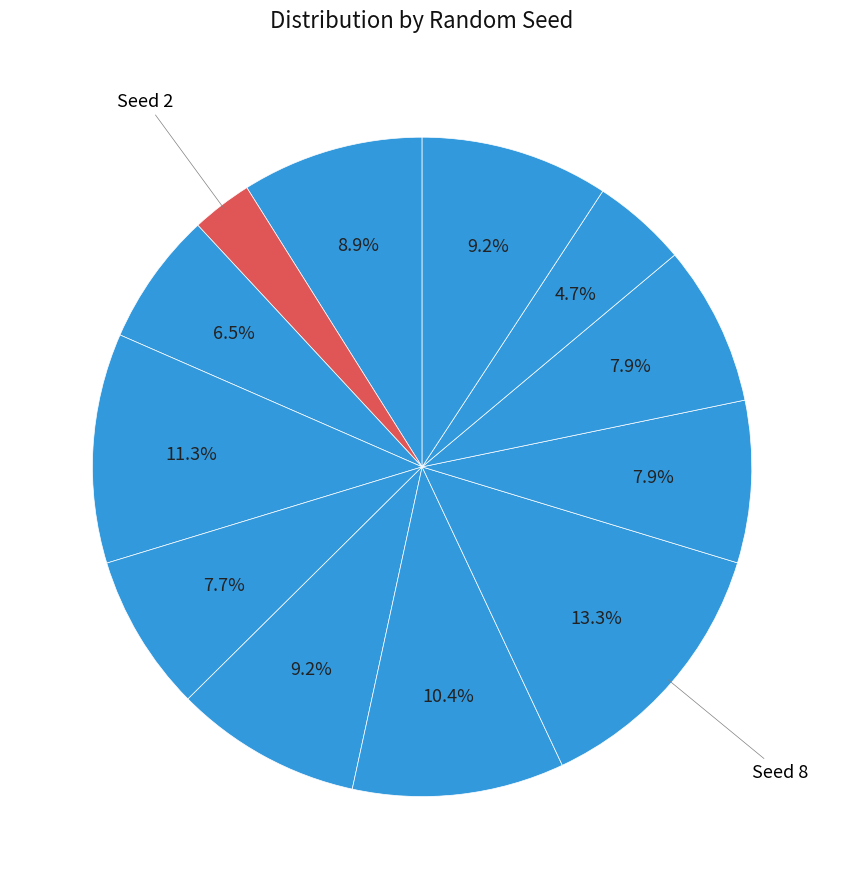

Which category has the biggest portion of the pie?

8